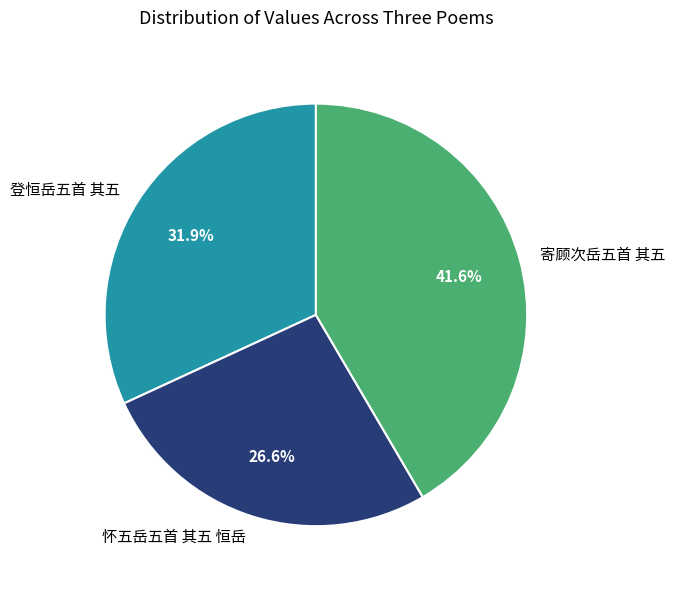

What is the ratio of the value at 寄顾次岳五首 其五 to the value at 登恒岳五首 其五?

1.3